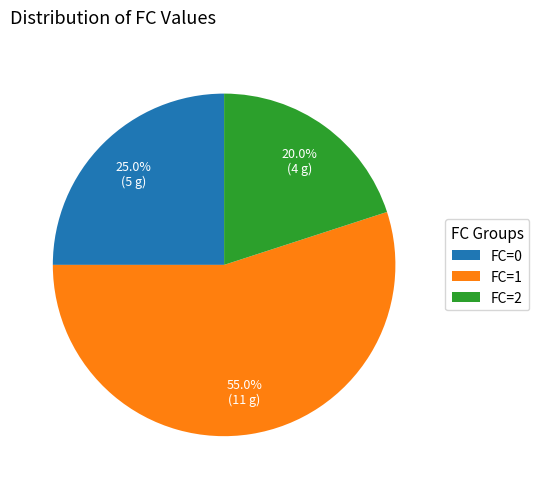

Which category has the biggest portion of the pie?

FC=1